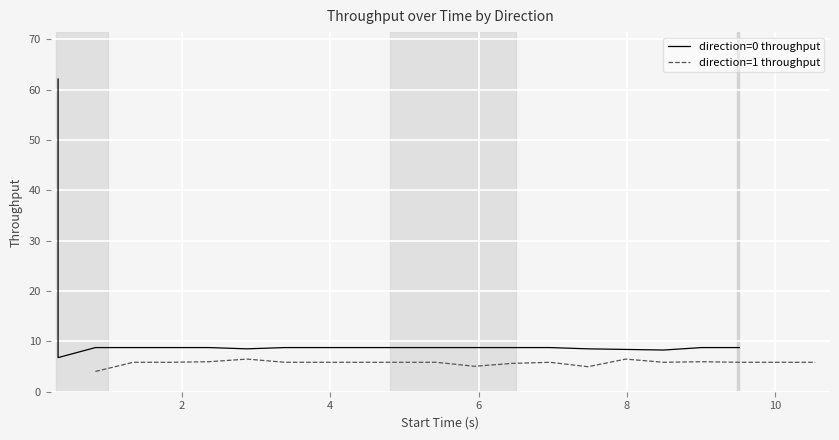

At how many categories does at least one series exceed 59?

1